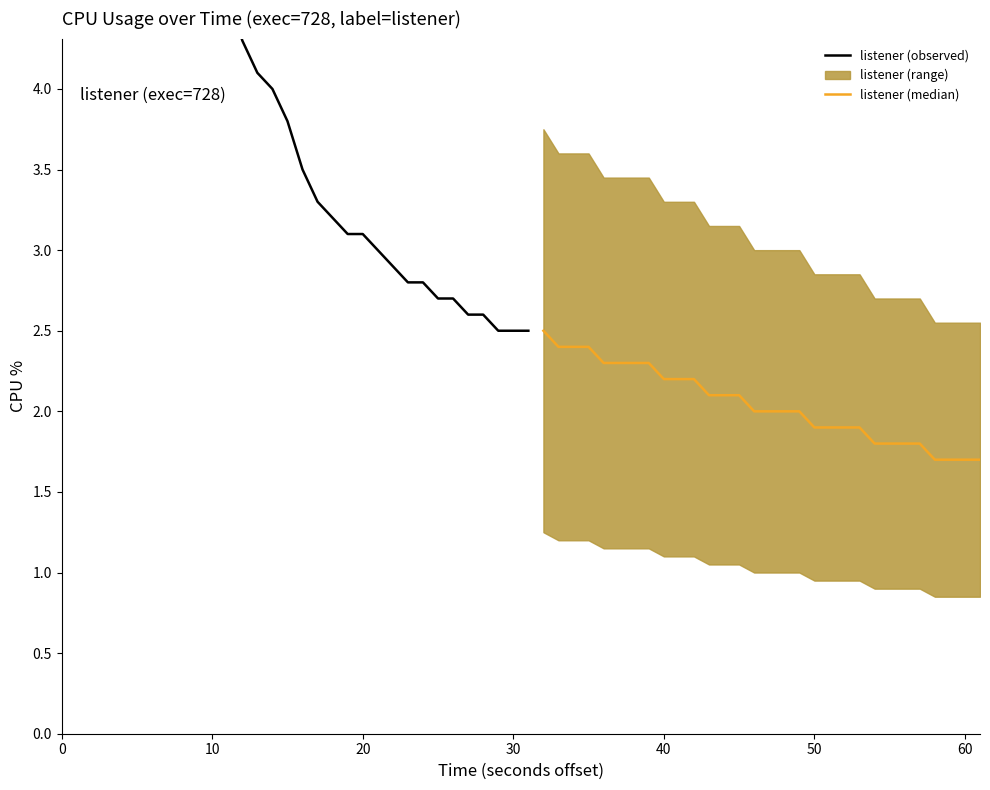

What is the sum of the listener (observed) values at 30 and 0?

21.2